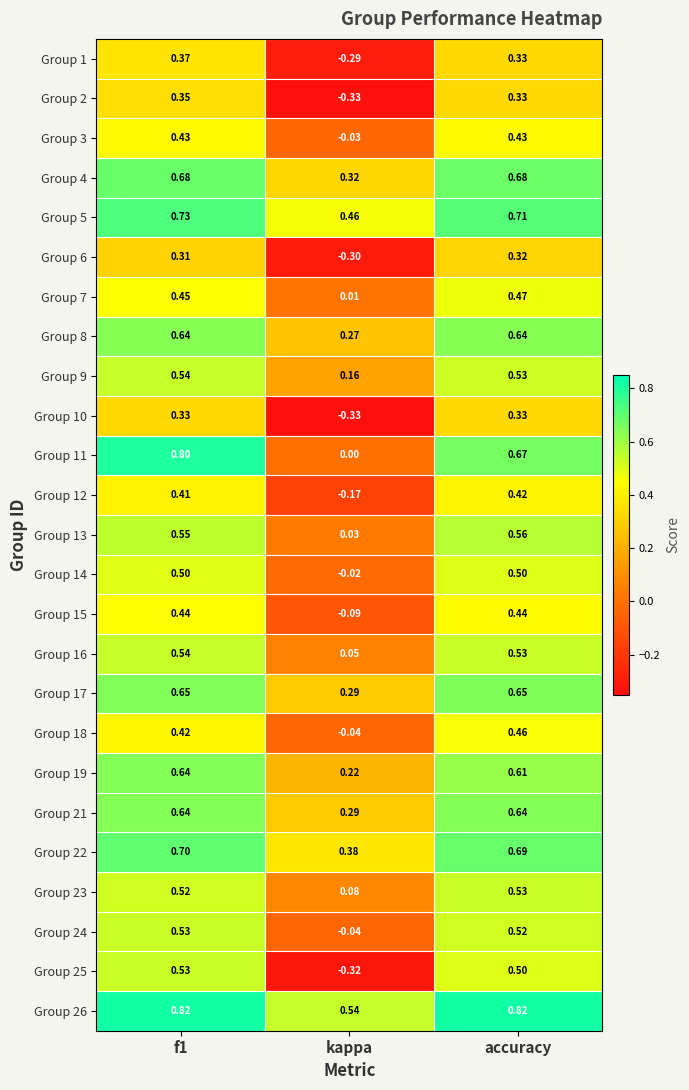

At which label is Group 9 closest to 0?

kappa